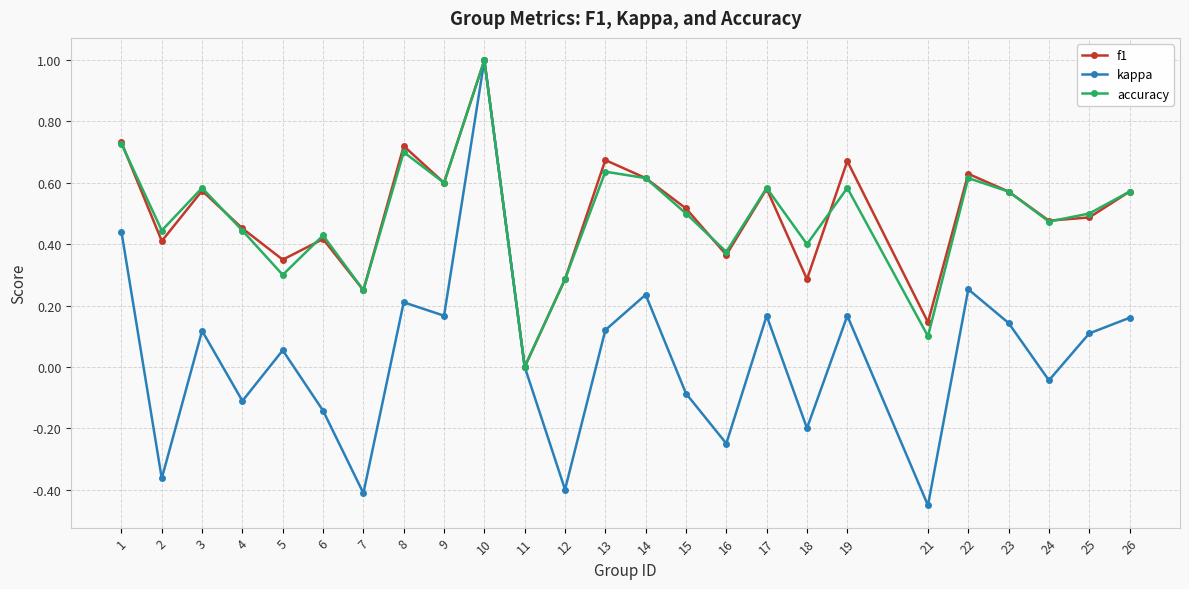

Is the value of kappa at 26 greater than the value of f1 at 2?

No